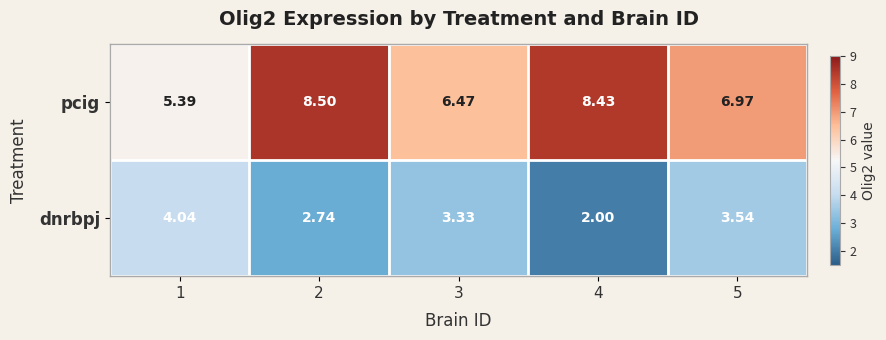

Which series has the largest total across all categories?

pcig